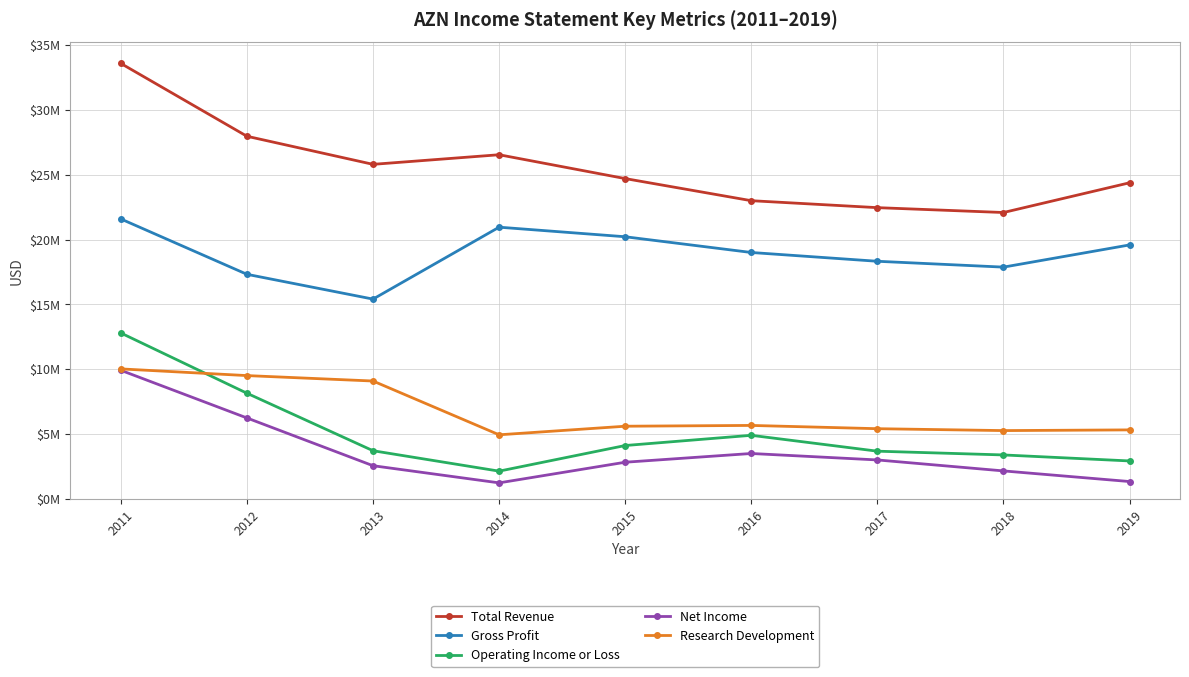

Does the chart have visible grid lines?

Yes